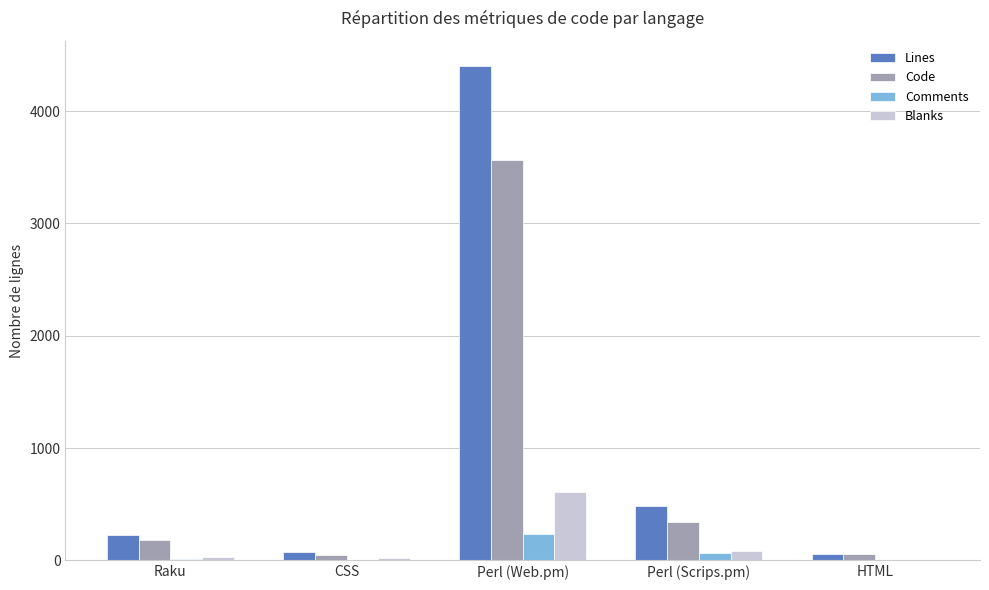

Where is Lines nearest to the value 2231?

Perl (Scrips.pm)